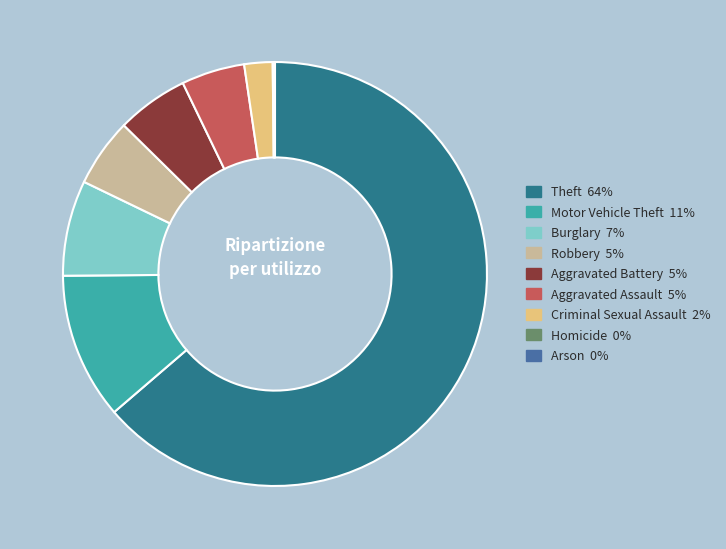

Does any single category account for the majority?

Yes